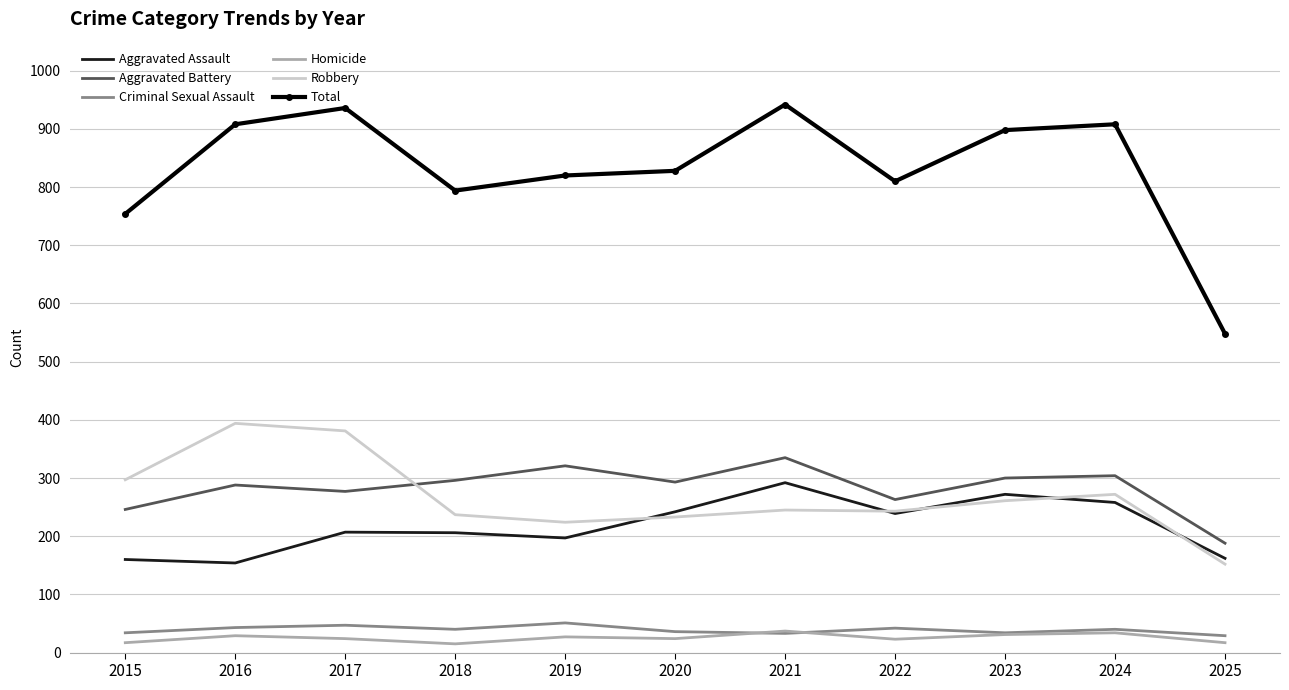

What is the minimum value for Aggravated Assault?

154